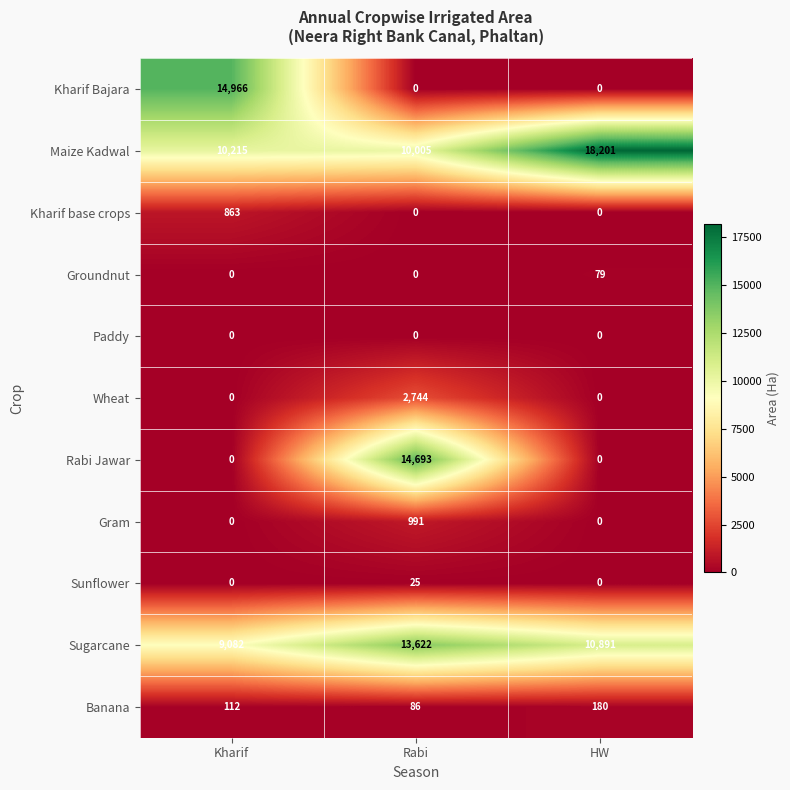

How many Sunflower values are between 0 and 25?

3